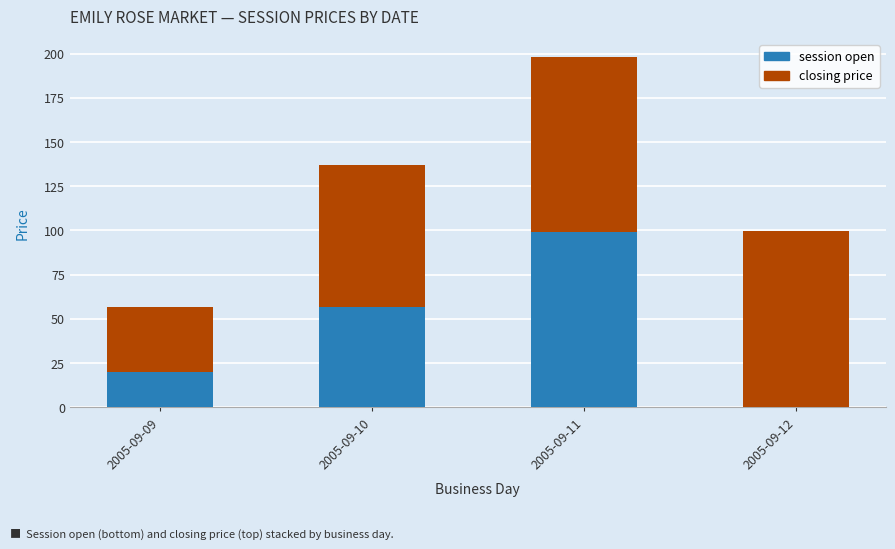

The session open series shows 20.0 at 2005-09-09. True or false?

True